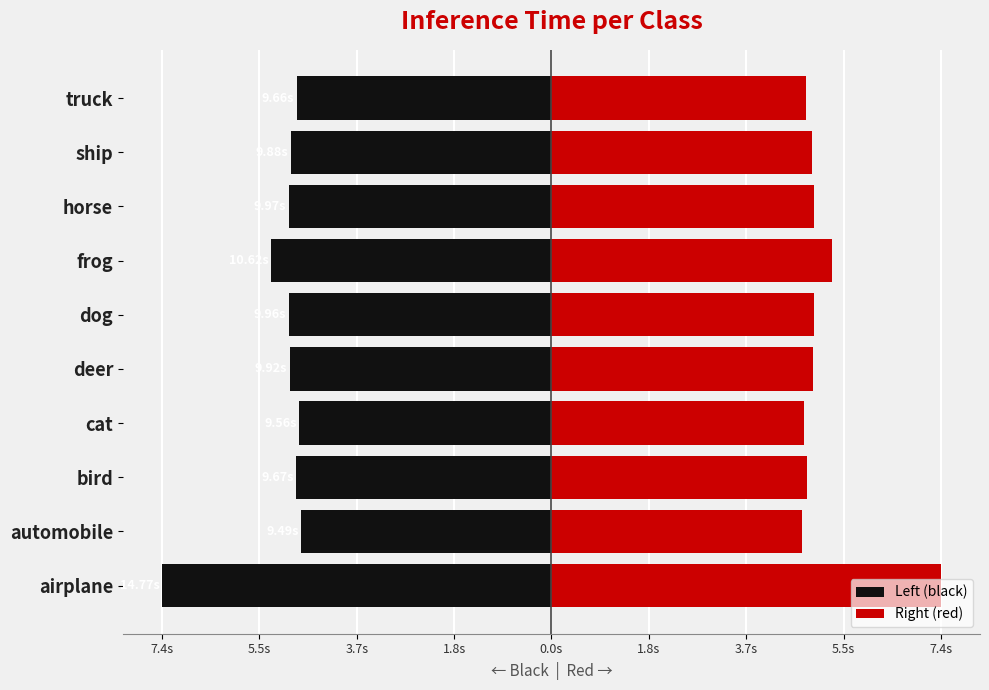

What is the minimum value for Right (red)?

4.7